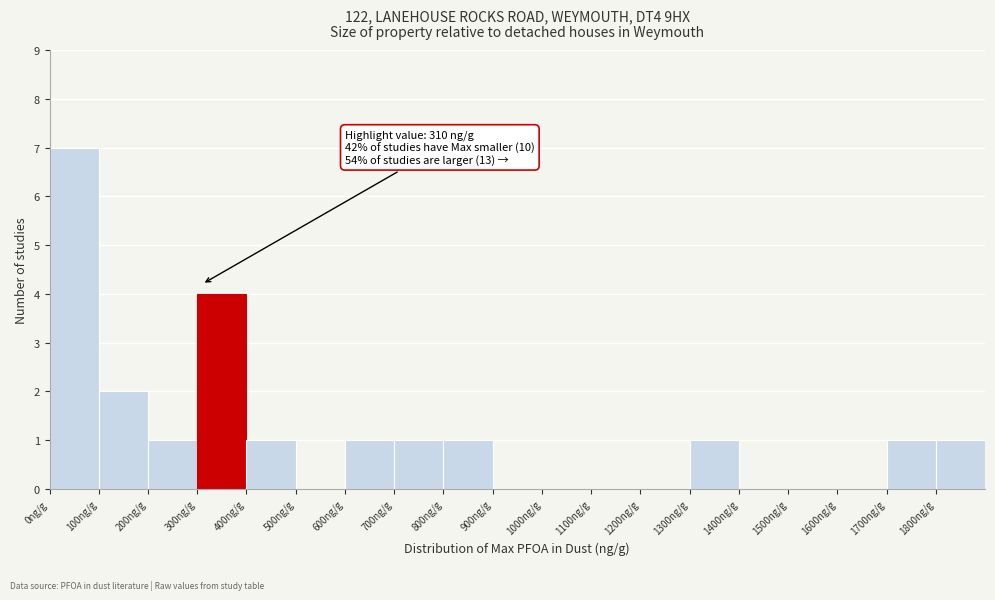

Over which range of the x-axis is the bar tallest?

0 to 100